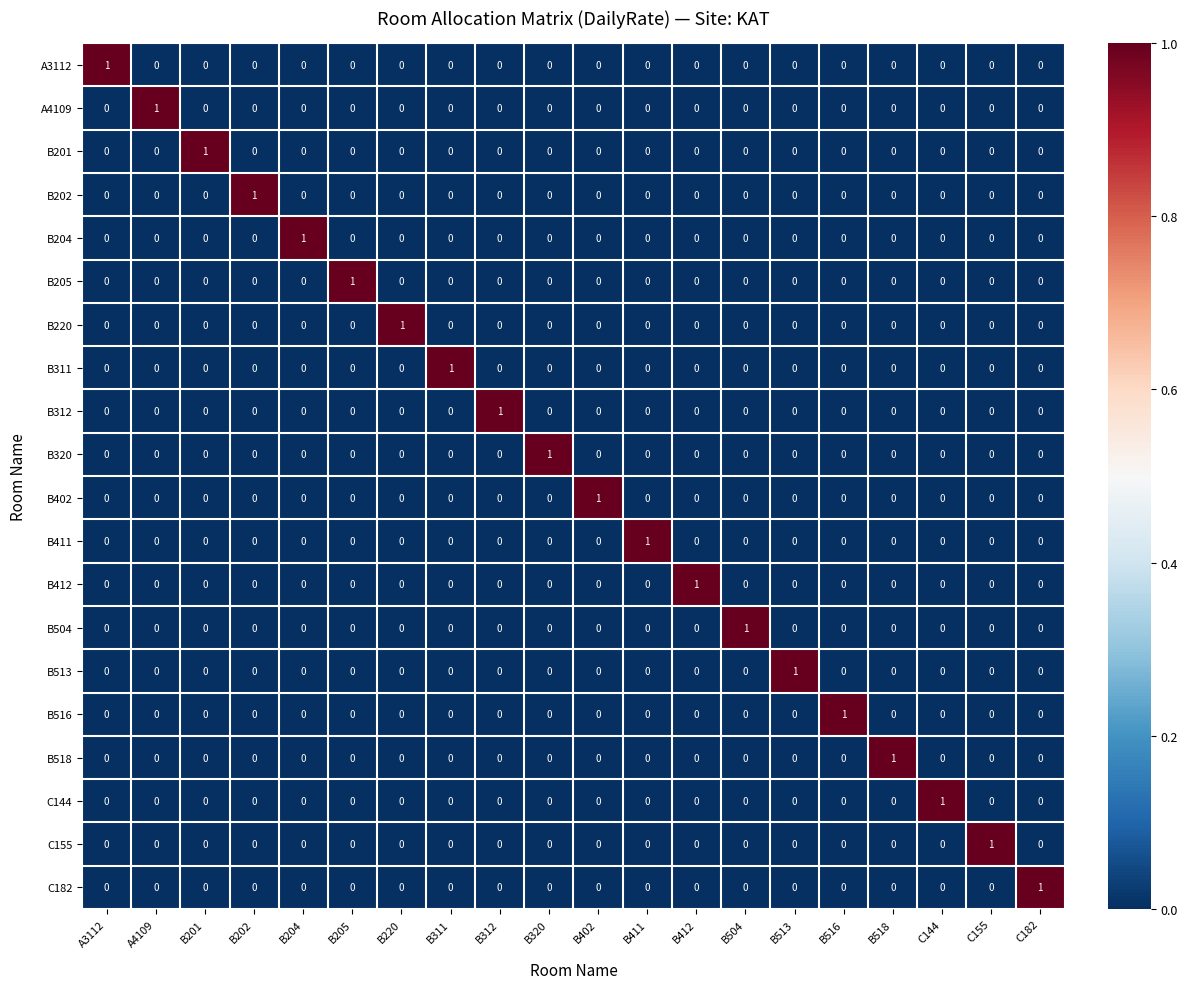

Which category has the highest value in the B513 series?

B513